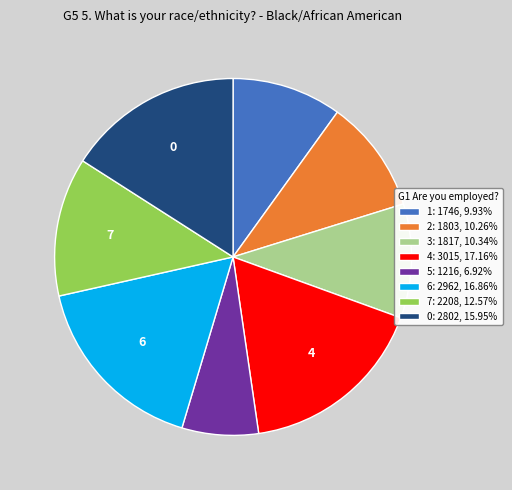

Is there any slice that represents more than half of the pie?

No